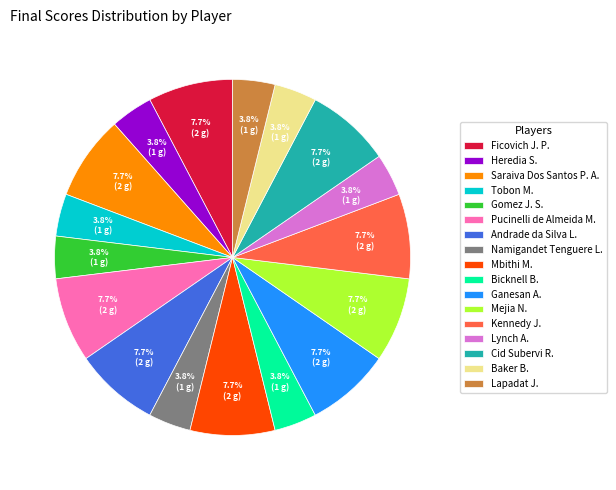

How many segments does this pie chart have?

17